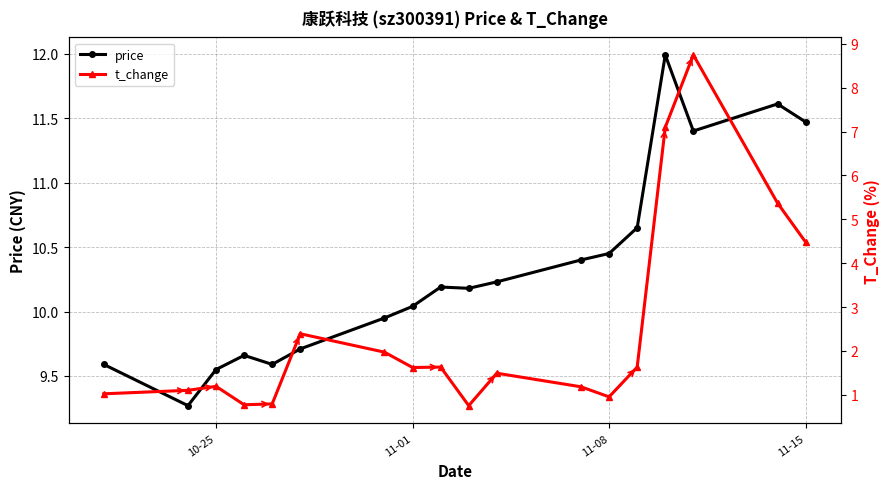

True or false: price has more than 0 interior local peaks.

True